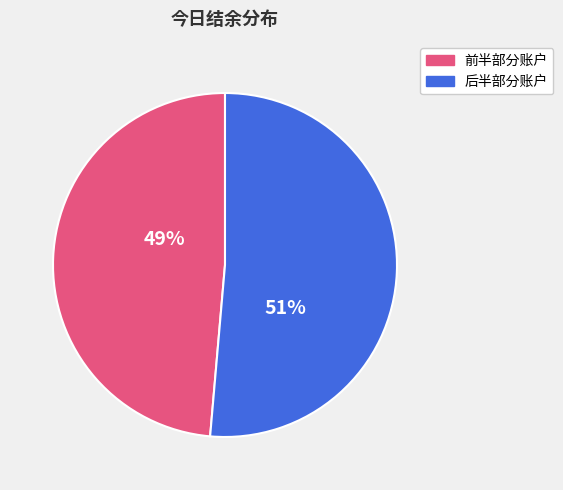

How many slices are in this pie chart?

2